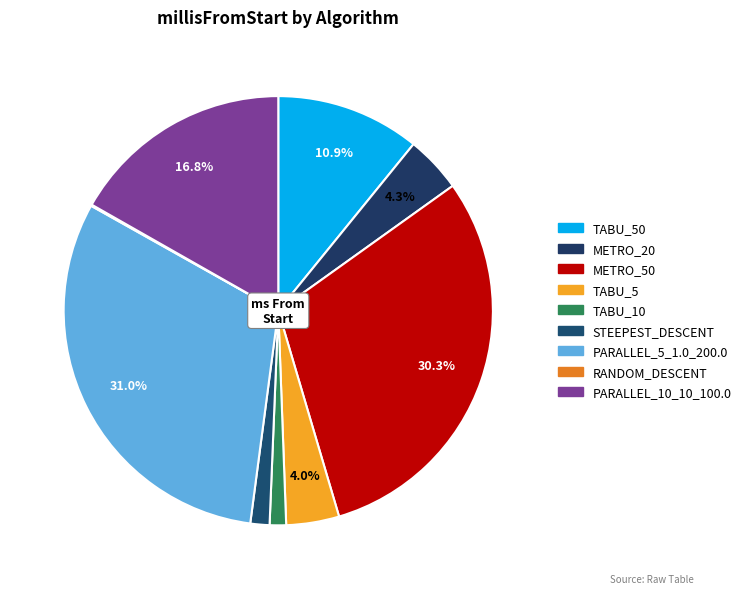

To the nearest percent, what is the difference between the largest and smallest slice percentages?

31%